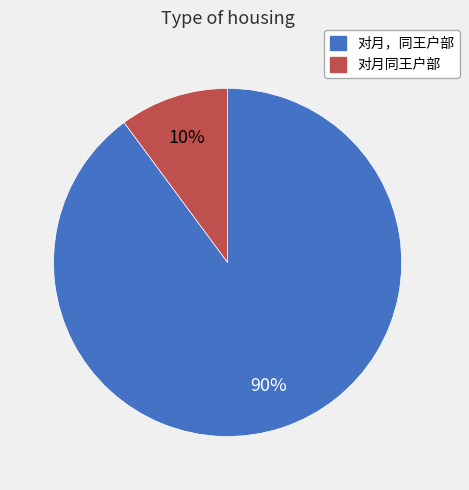

Is 对月同王户部 the majority of the pie?

No